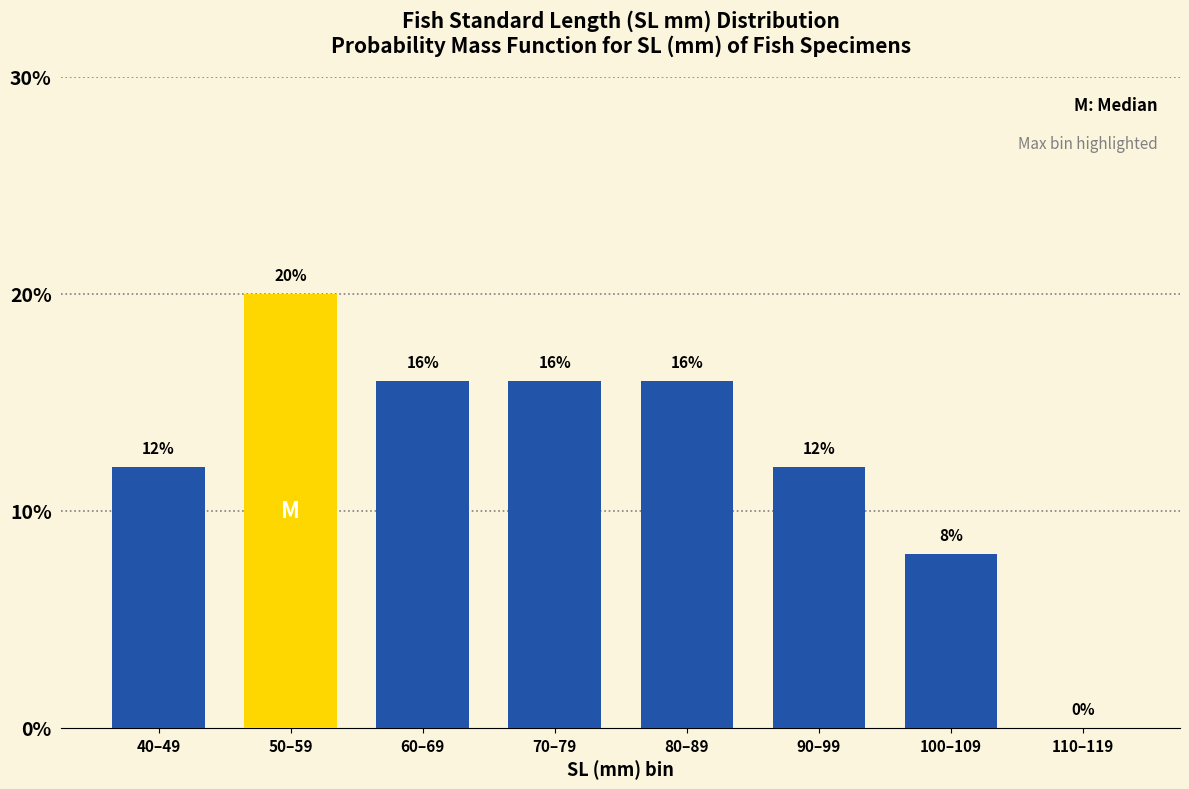

Reading left to right, list all the values displayed in this chart.

40–49=12	50–59=20	60–69=16	70–79=16	80–89=16	90–99=12	100–109=8	110–119=0